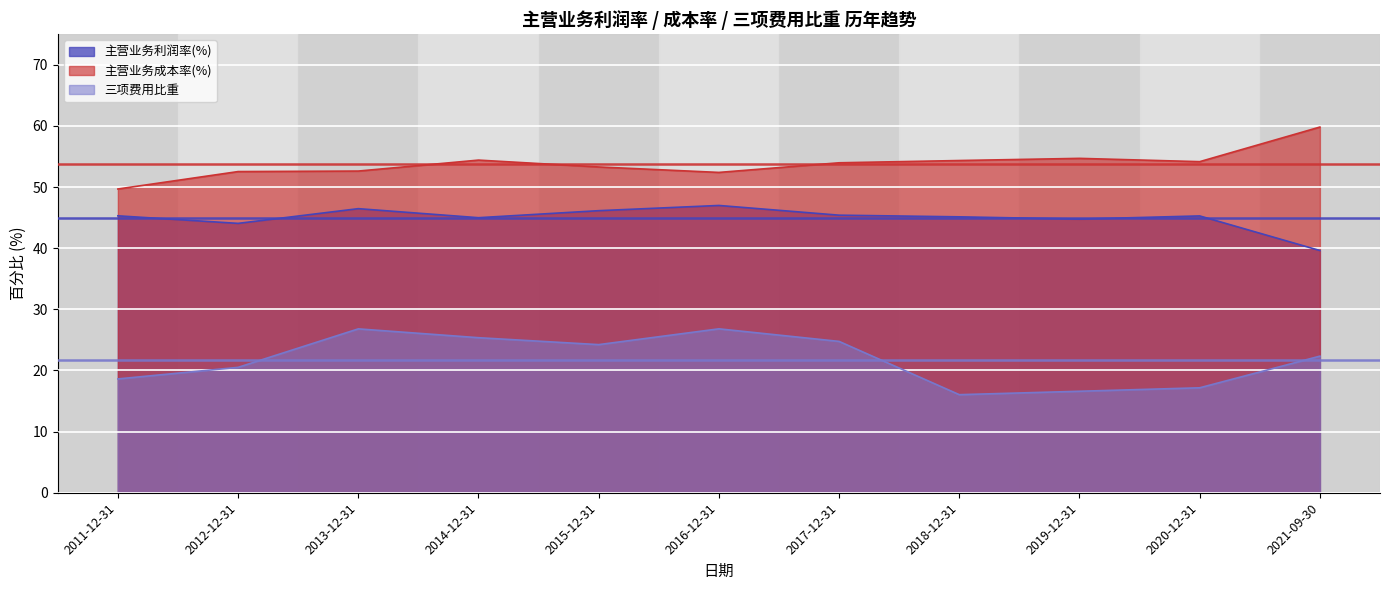

Where is the first local maximum for 三项费用比重?

2013-12-31